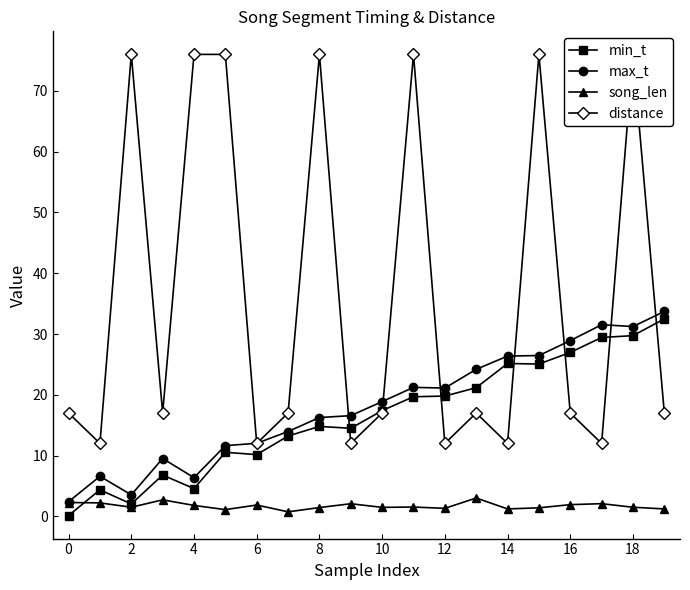

True or false: min_t and song_len intersect in this chart.

True